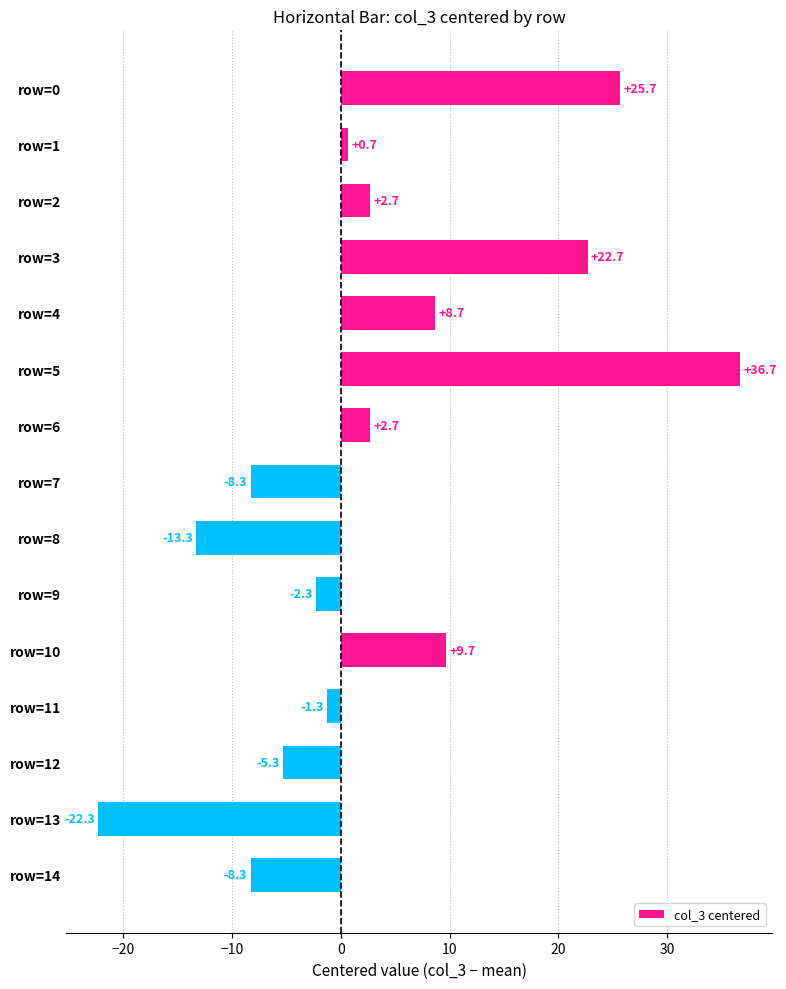

What is the greatest value displayed?

36.7